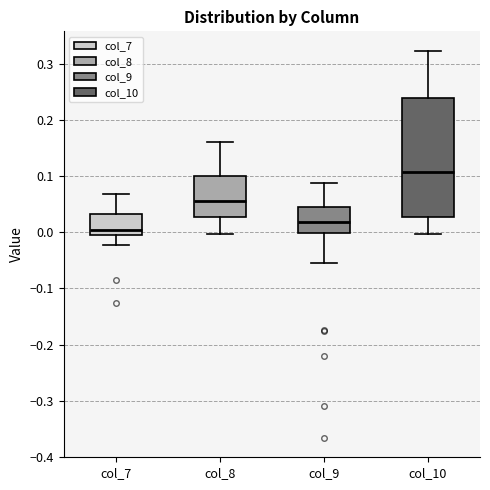

Which box has the lowest median line?

col_7